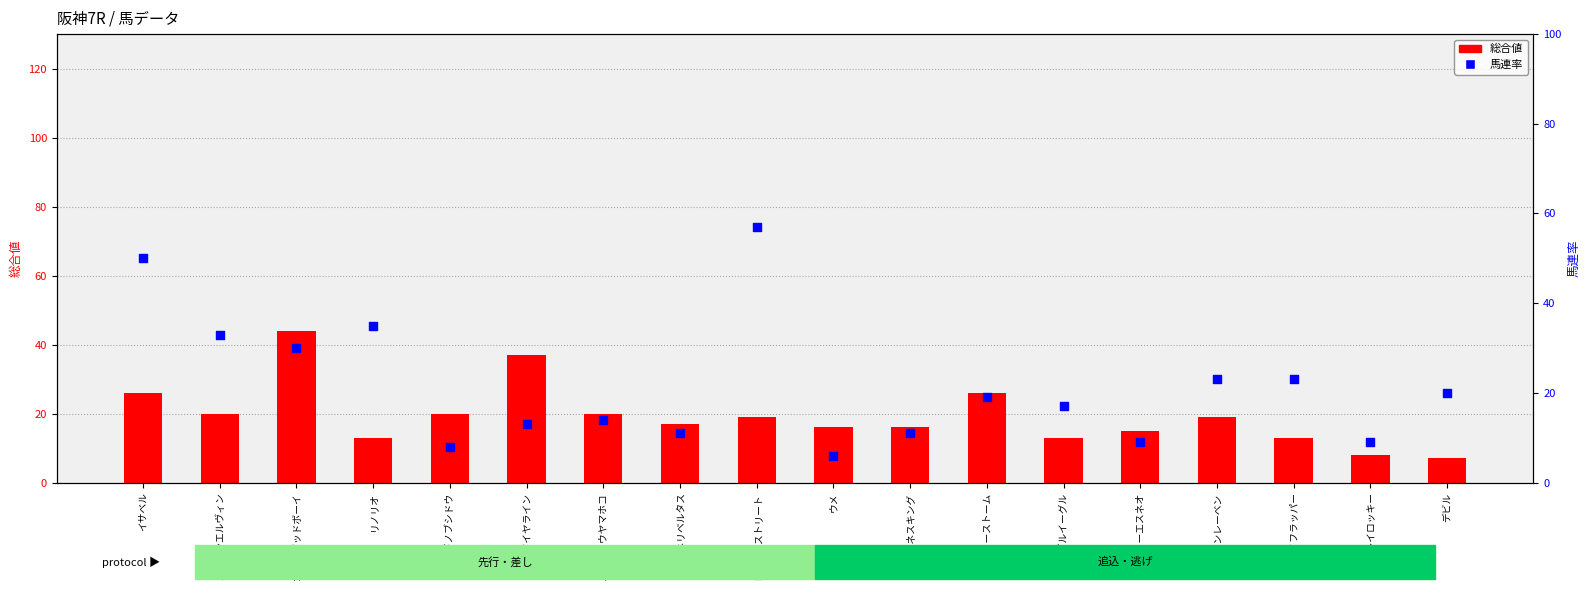

Which series has the largest Y range (max minus min)?

馬連率